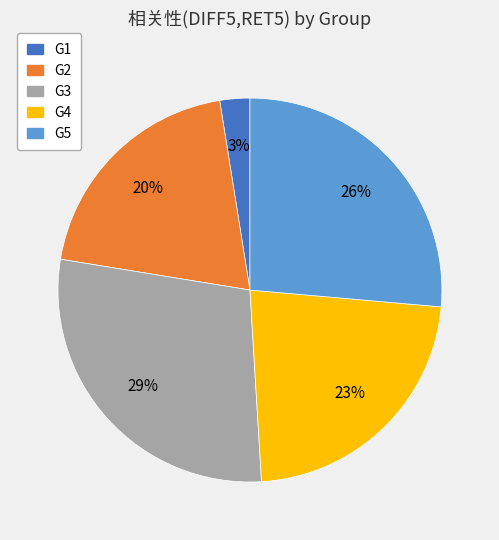

Is there a majority slice in this chart?

No